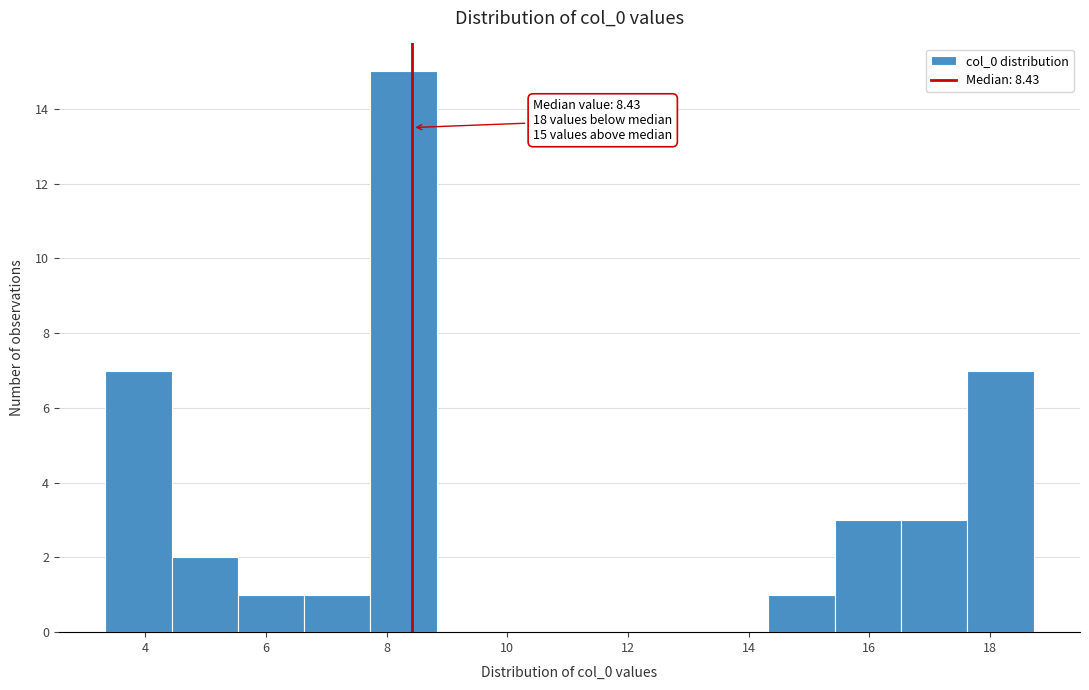

Which range on the x-axis has the tallest bar?

7.8 to 8.8